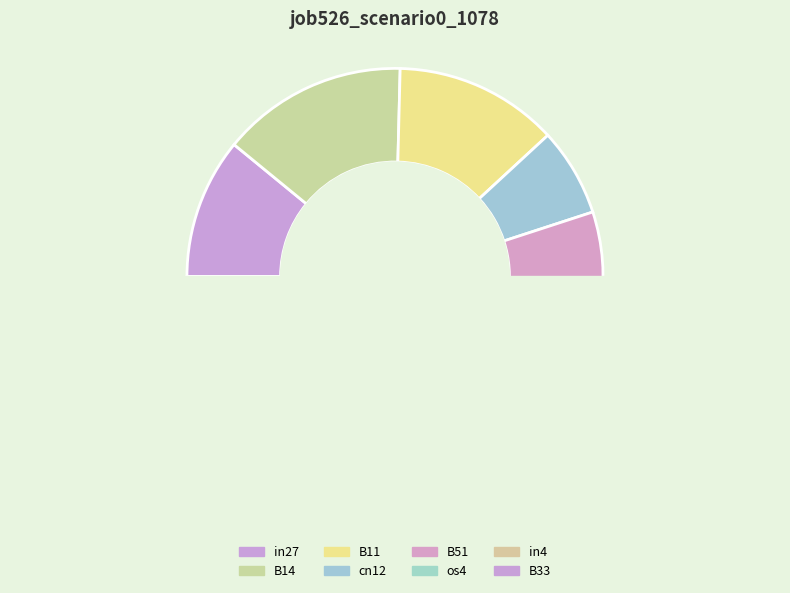

What portion of the pie excludes in27?

89.1%